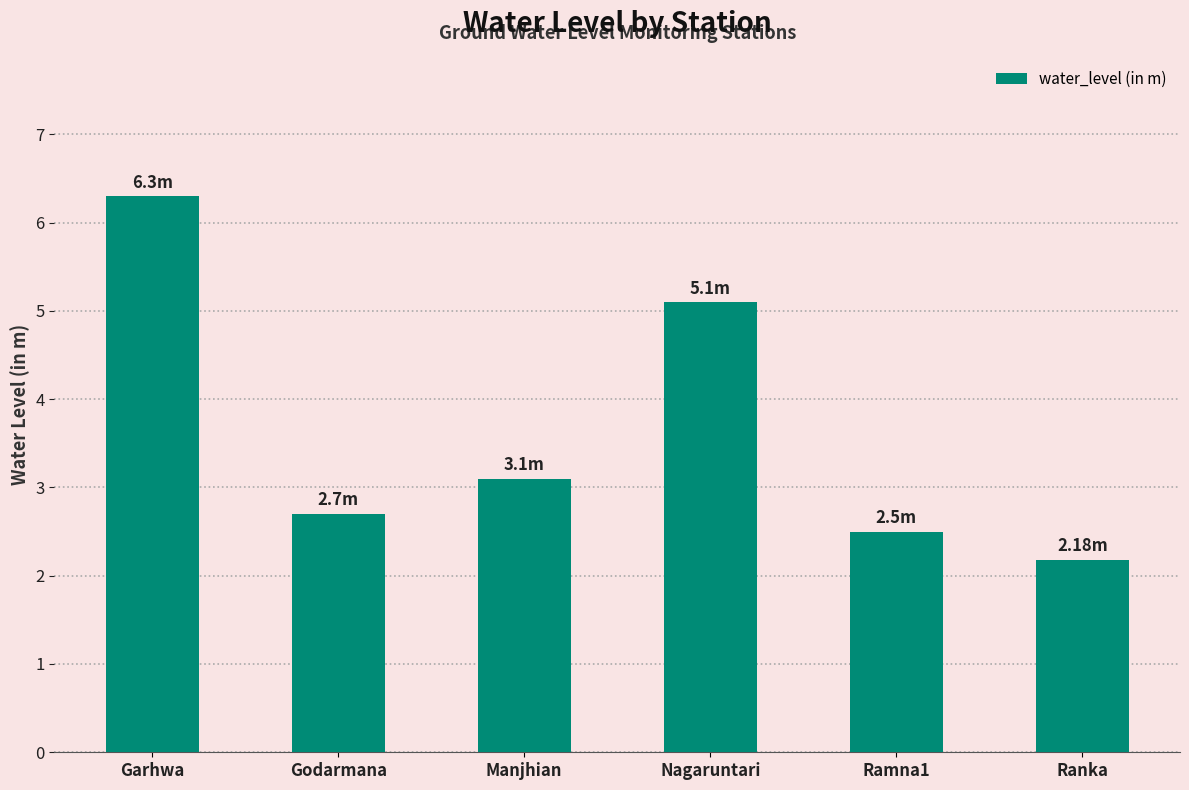

Where does the data first go above 3?

Garhwa